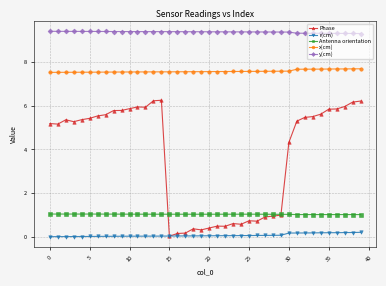

List the series in order of their peak value, lowest first.

r(cm), Antenna orientation, Phase, x(cm), y(cm)